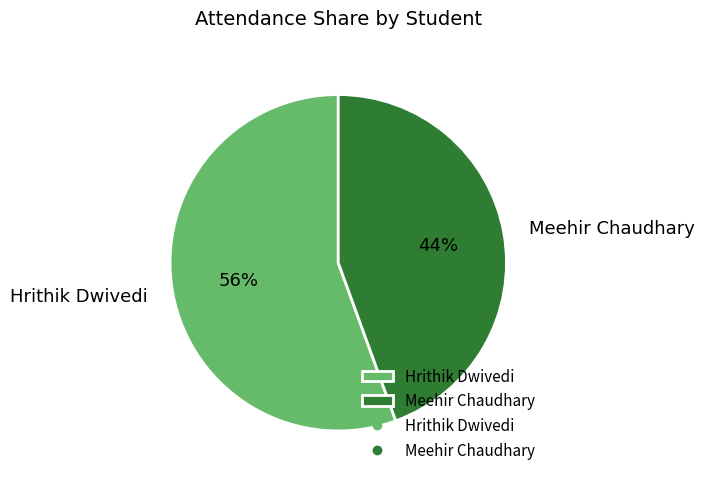

Which slice represents more than half of the pie?

Hrithik Dwivedi